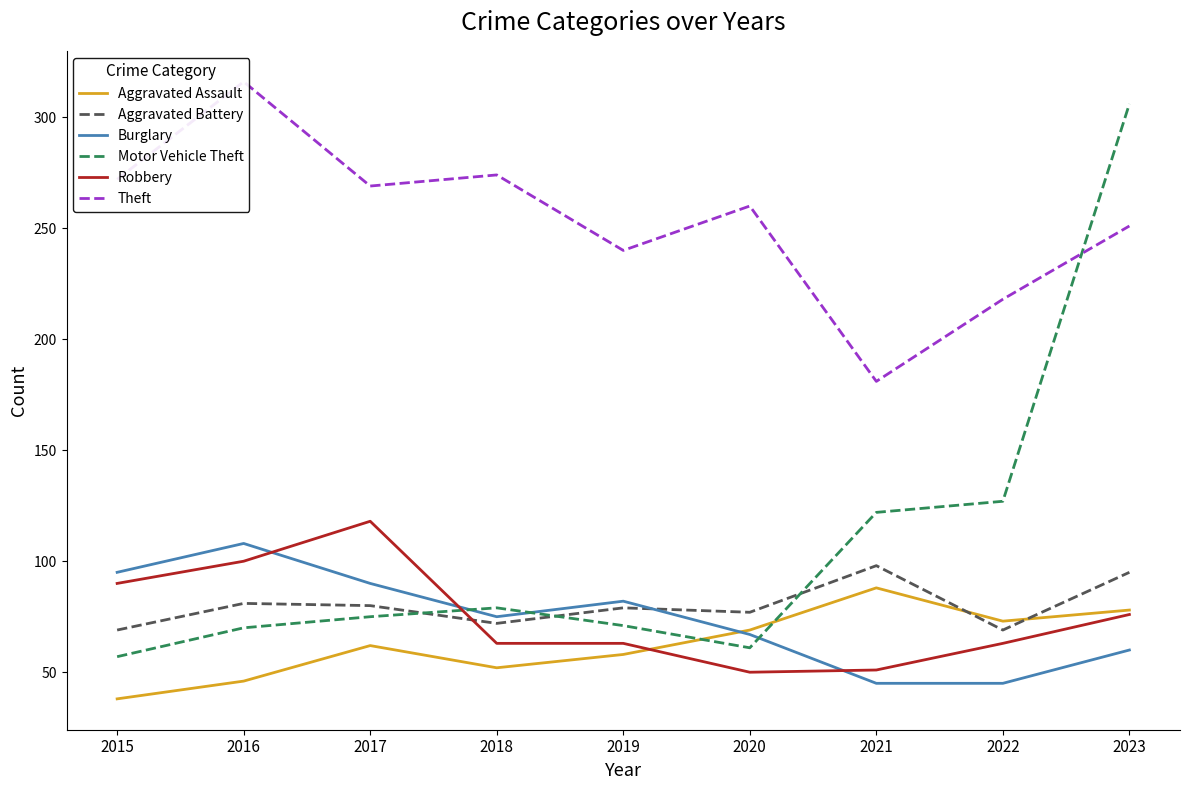

At which category is the sum across all series the highest?

2023